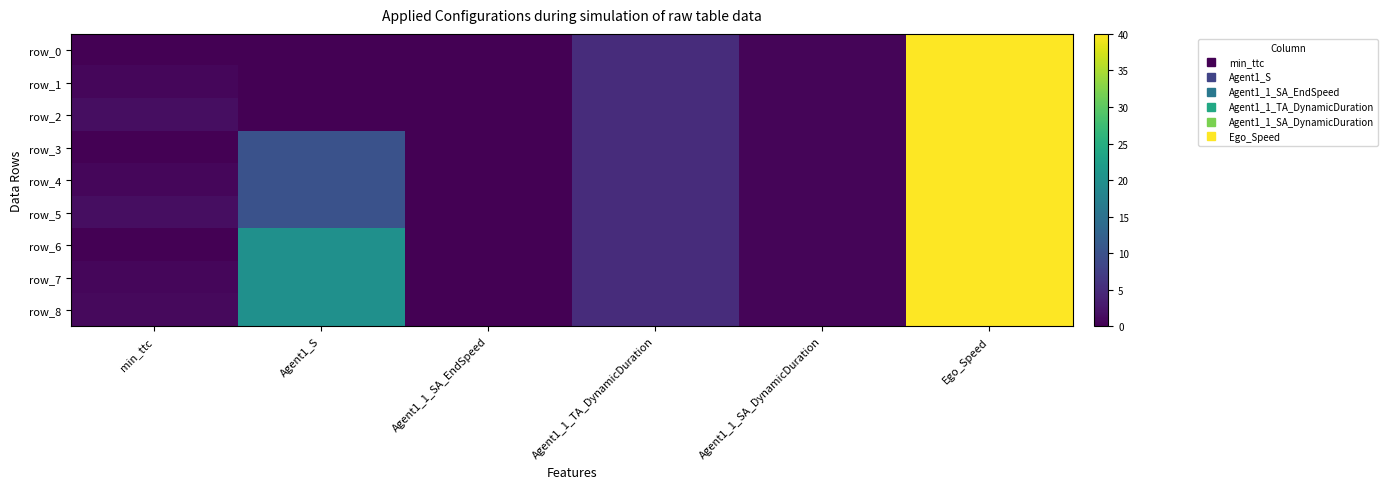

At which category is the sum across all series the highest?

Ego_Speed